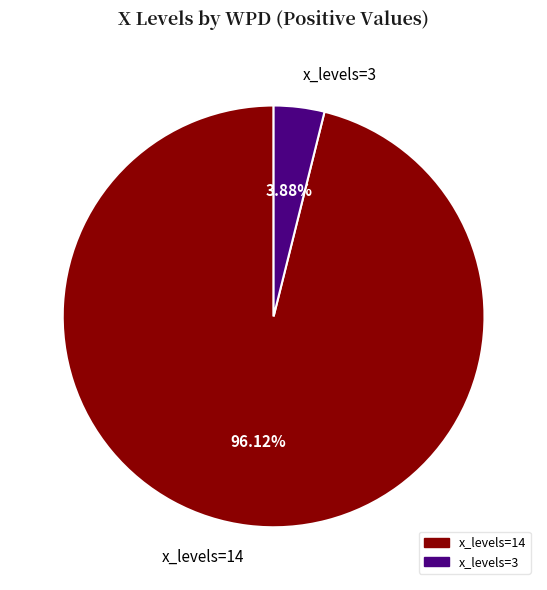

Which category has the biggest portion of the pie?

x_levels=14